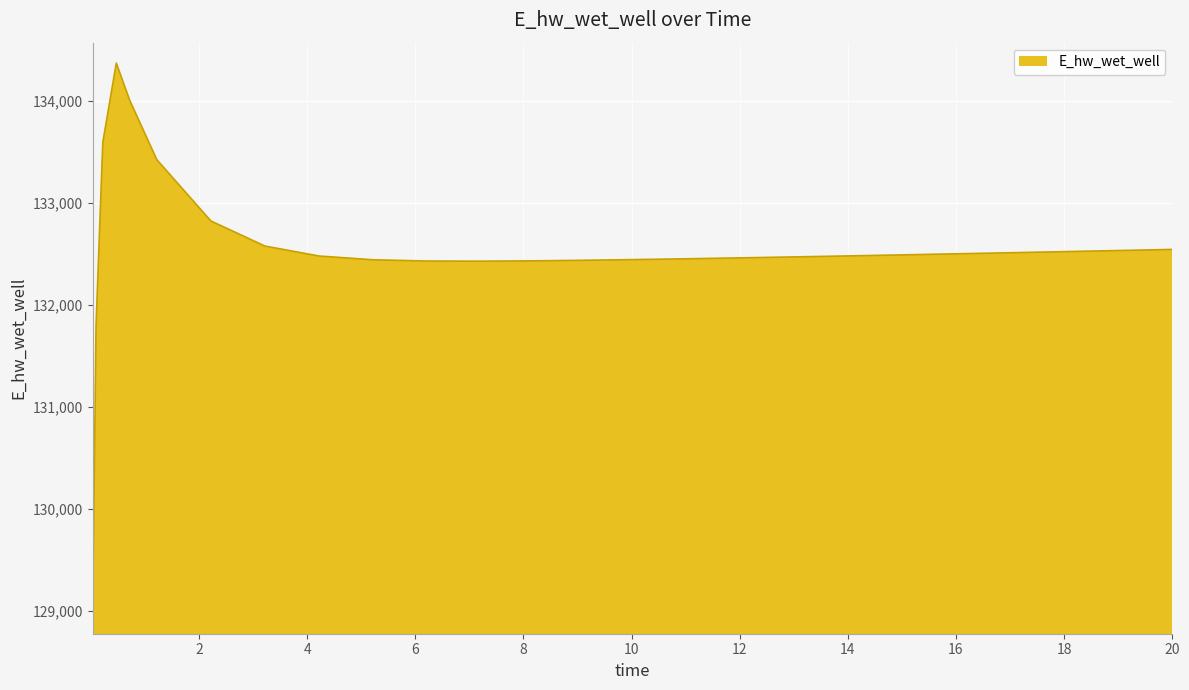

What is the minimum value shown in the chart?

128975.5